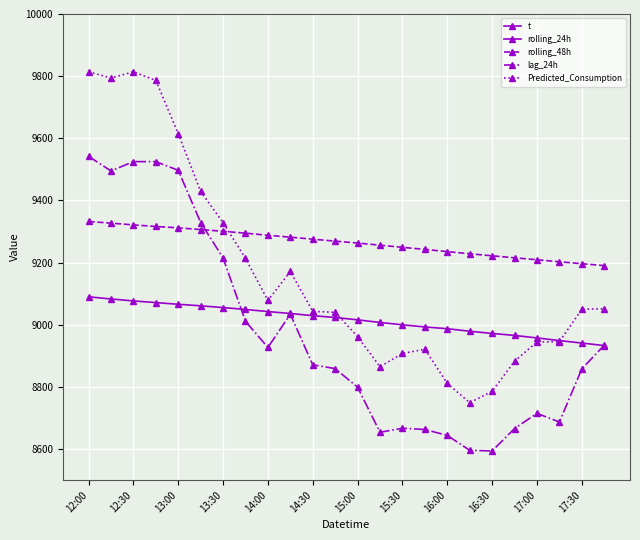

Which category has the highest value in the rolling_24h series?

12:00